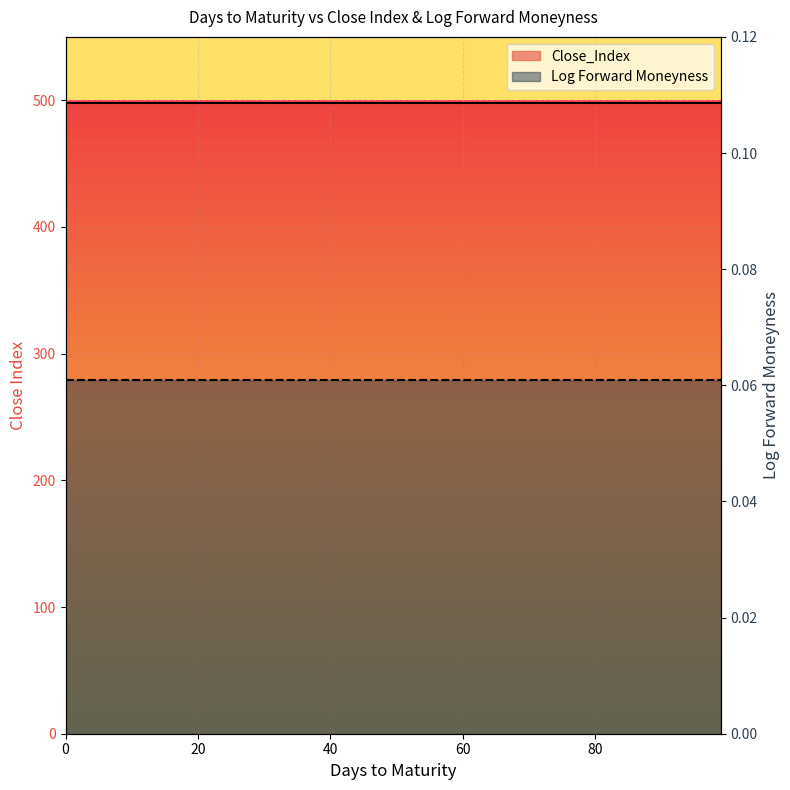

What are all the series names shown in the legend?

Close_Index line, Log Forward Moneyness line